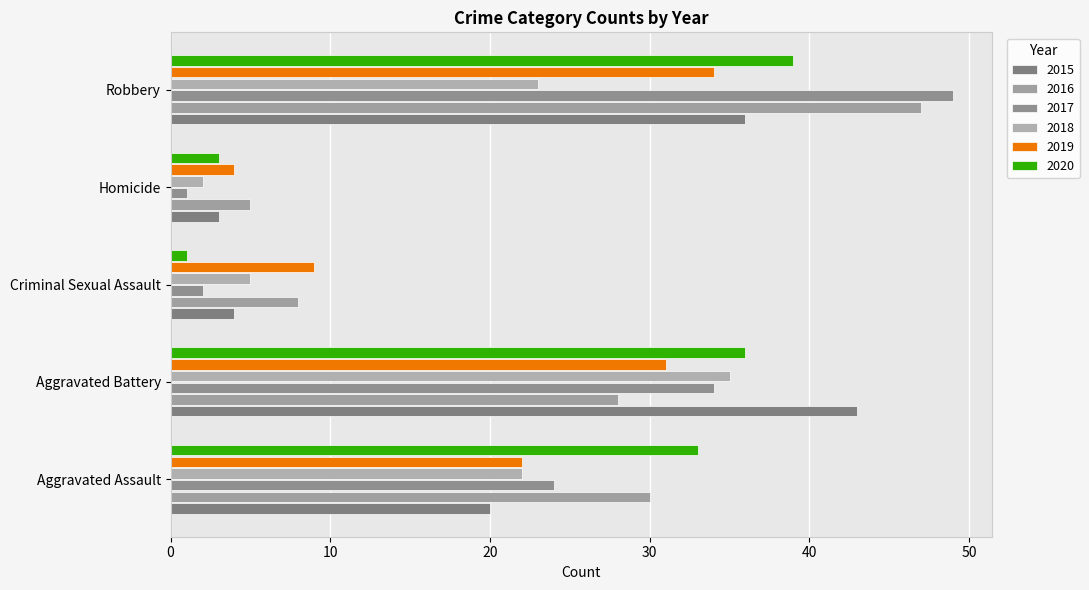

Reading right to left, list all the values displayed in this chart.

2015: 36	3	4	43	20
2016: 47	5	8	28	30
2017: 49	1	2	34	24
2018: 23	2	5	35	22
2019: 34	4	9	31	22
2020: 39	3	1	36	33